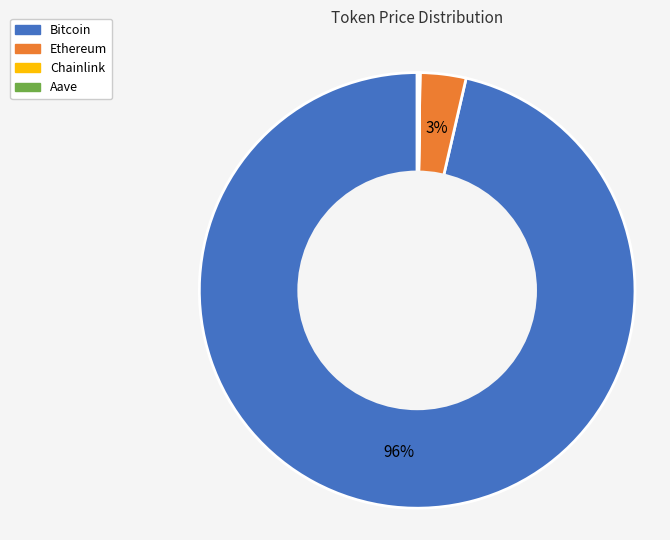

Which has a higher value, Bitcoin or Ethereum?

Bitcoin